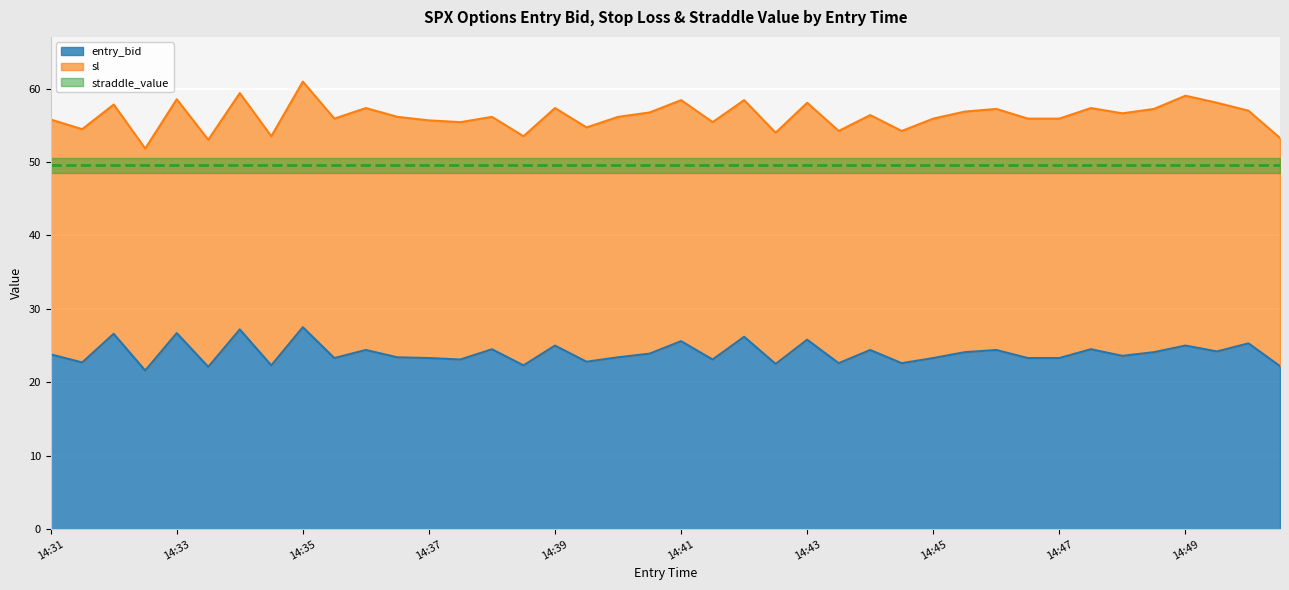

What is the average value of the sl series?

56.3